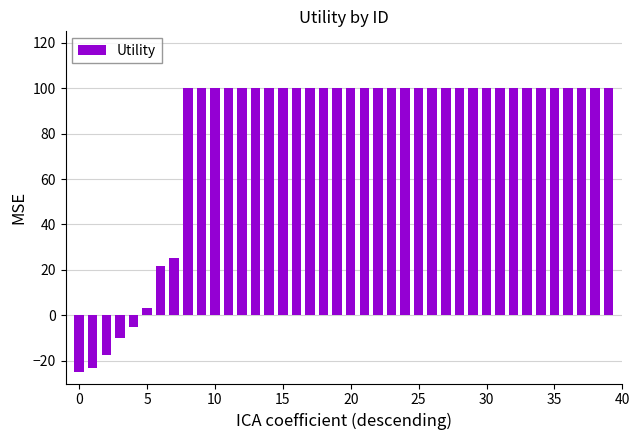

How many data points does each series have?

40